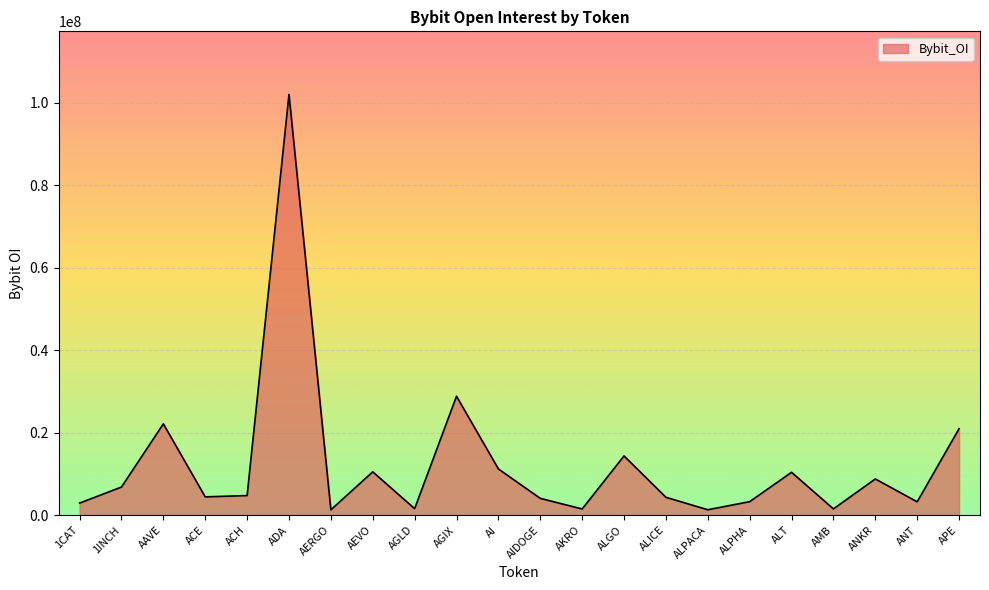

Is it true that the value at ACE is 4440206?

True